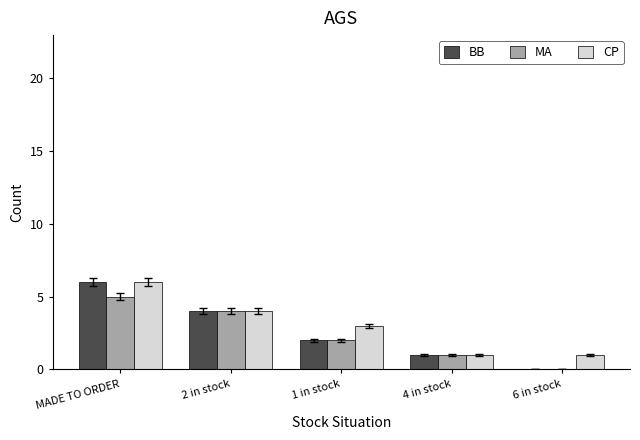

The value of MA at 2 in stock is 7. True or false?

False